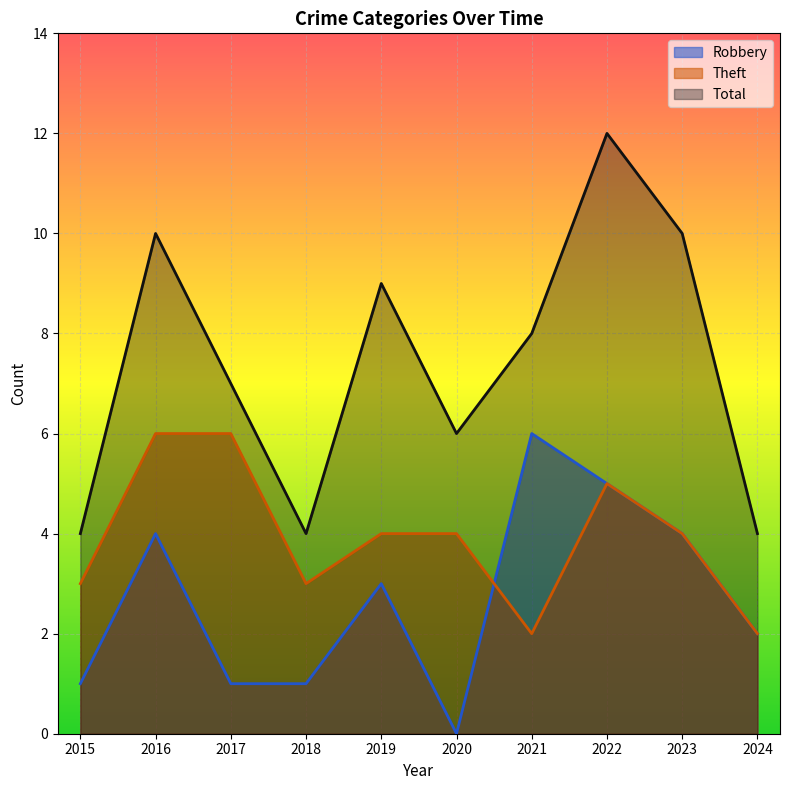

What is the approximate value of Theft at 2022?

5